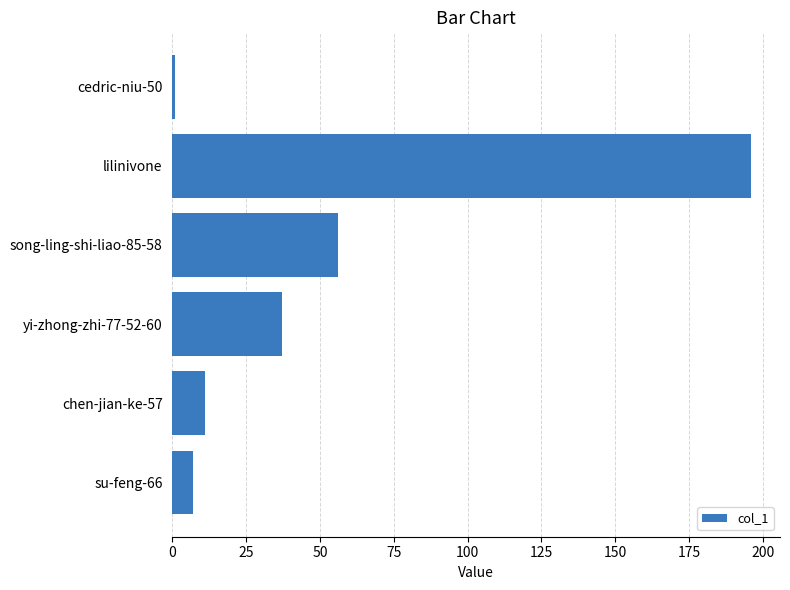

What is the difference between the second highest and minimum values?

55